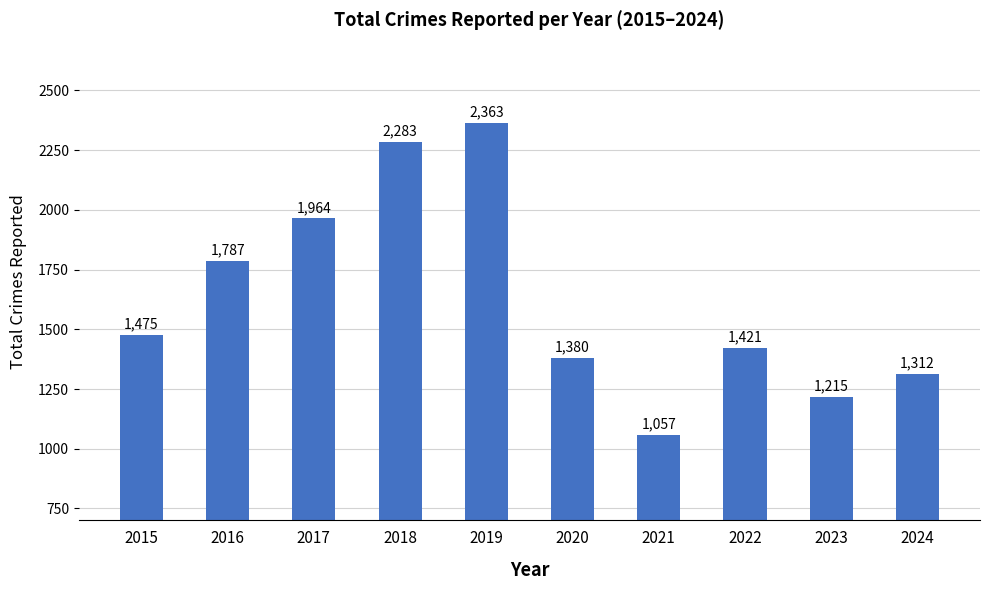

What is the greatest value displayed?

2363